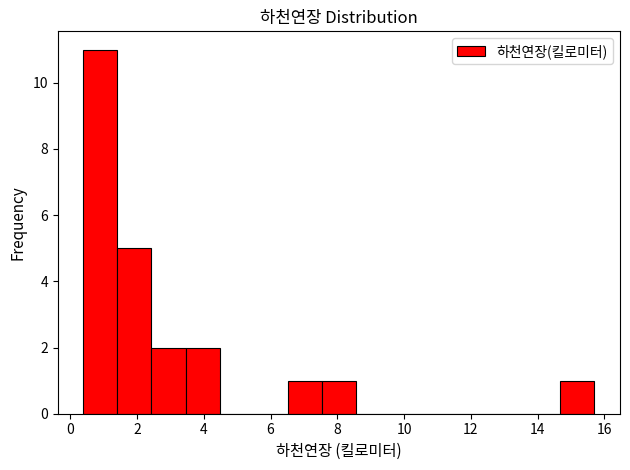

Reading left to right, list every bar in this chart as the range it spans on the x-axis followed by its height. Neither the bar edges nor the heights are printed on the chart, so give them approximately, as read against the axes.

0.4 to 1.4: 11
1.4 to 2.4: 5
2.4 to 3.4: 2
3.4 to 4.4: 2
4.4 to 5.4: 0
5.4 to 6.6: 0
6.6 to 7.6: 1
7.6 to 8.6: 1
8.6 to 9.6: 0
9.6 to 10.6: 0
10.6 to 11.6: 0
11.6 to 12.6: 0
12.6 to 13.6: 0
13.6 to 14.6: 0
14.6 to 15.8: 1